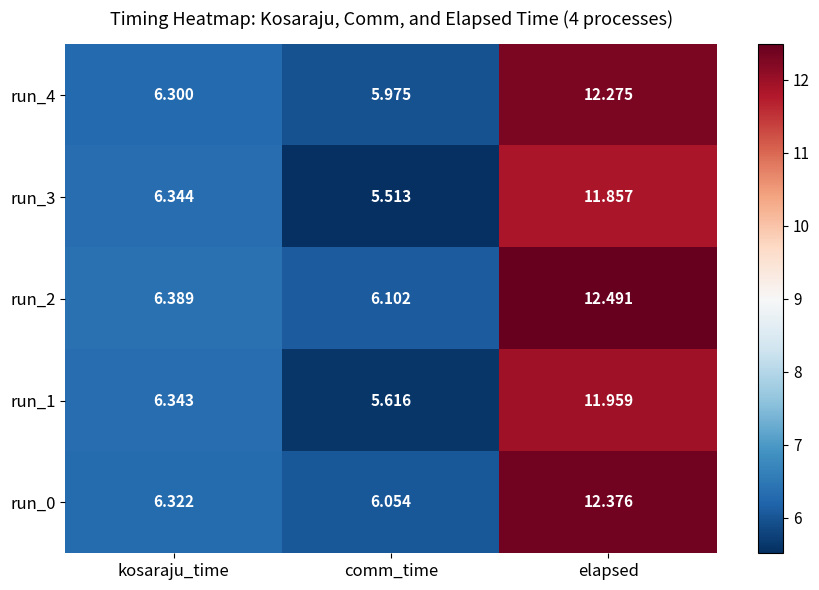

Rank the series at elapsed from highest to lowest value.

run_2, run_0, run_4, run_1, run_3